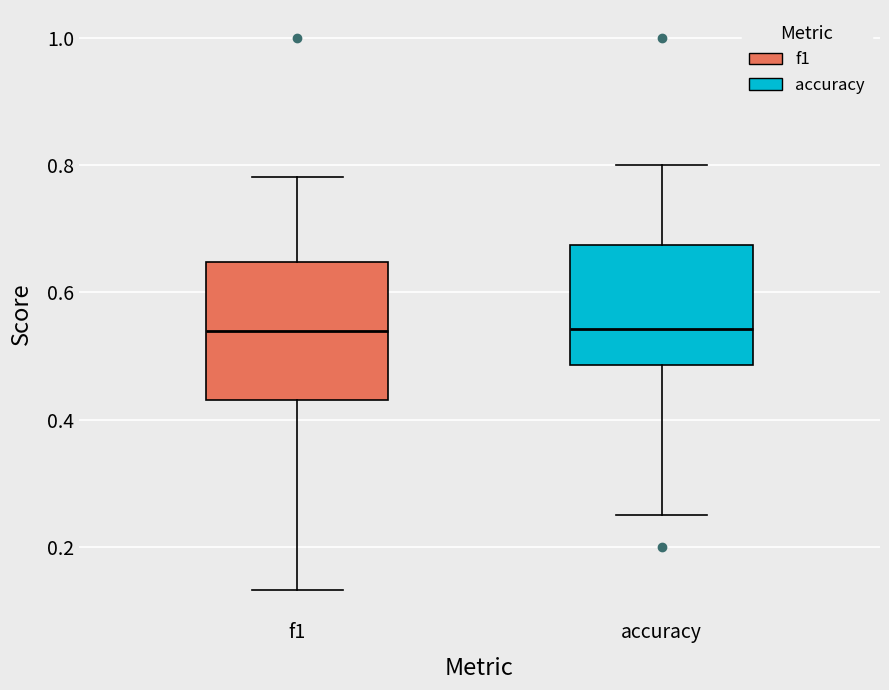

Where is the lower edge of the box for f1 on the y-axis? The values are not printed on the chart, so give them approximately, as read against the axis.

0.44